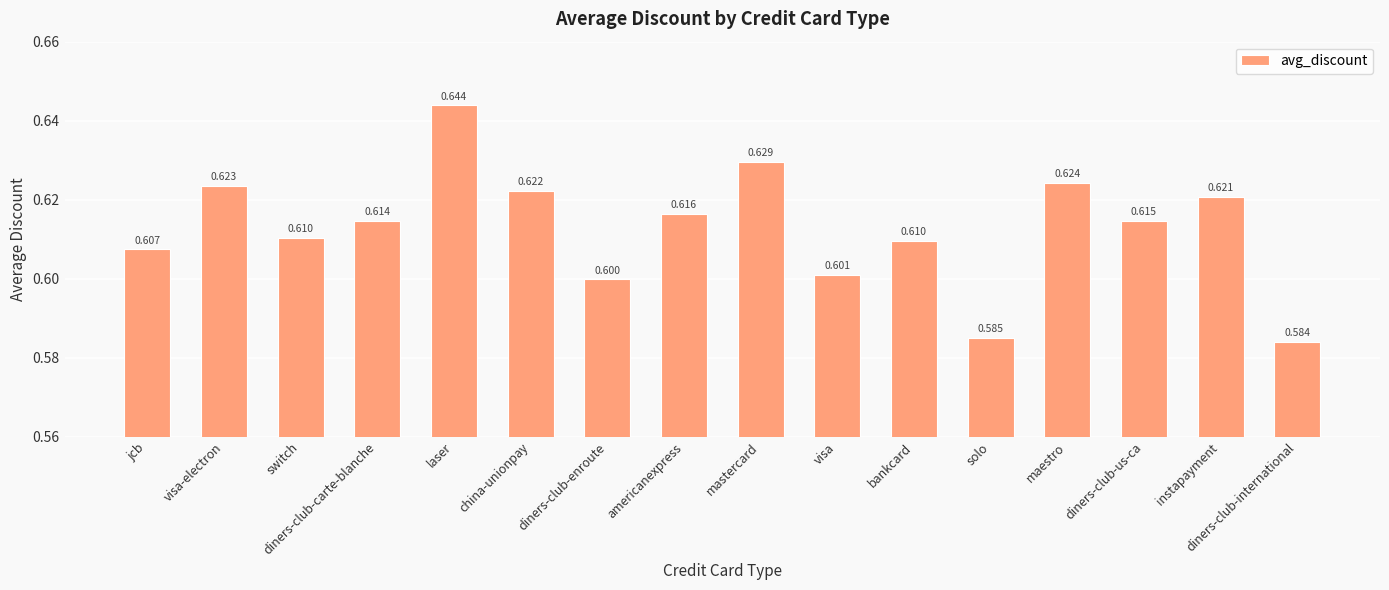

What is the value of the 11th bar from the left?

0.6